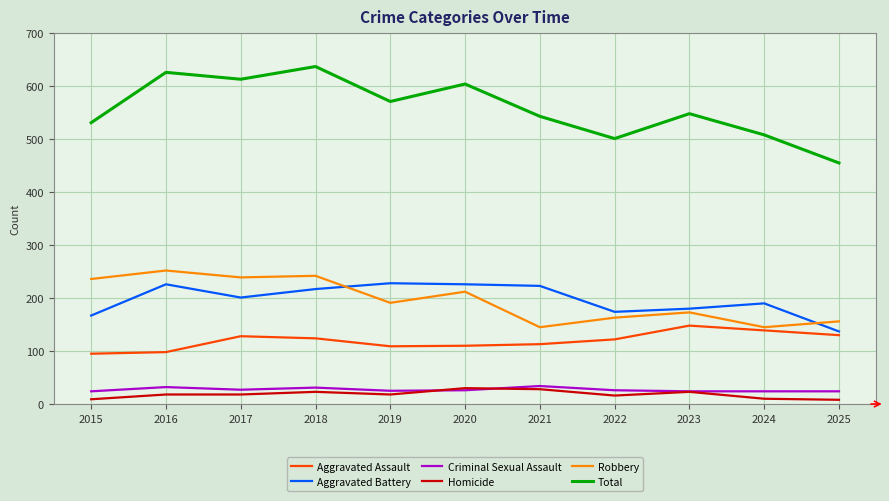

Which series changed the most between 2020 and 2025?

Total